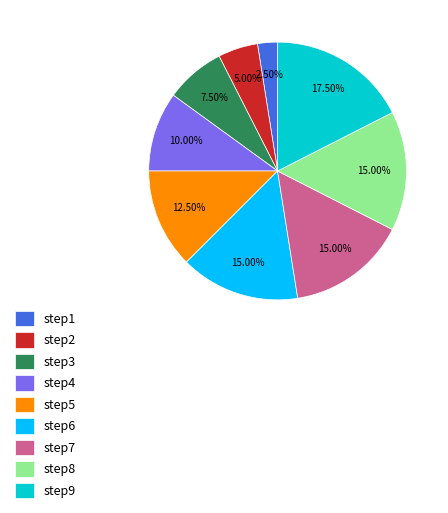

To the nearest percent, what is the difference between the step2 and step1 slice percentages?

2%